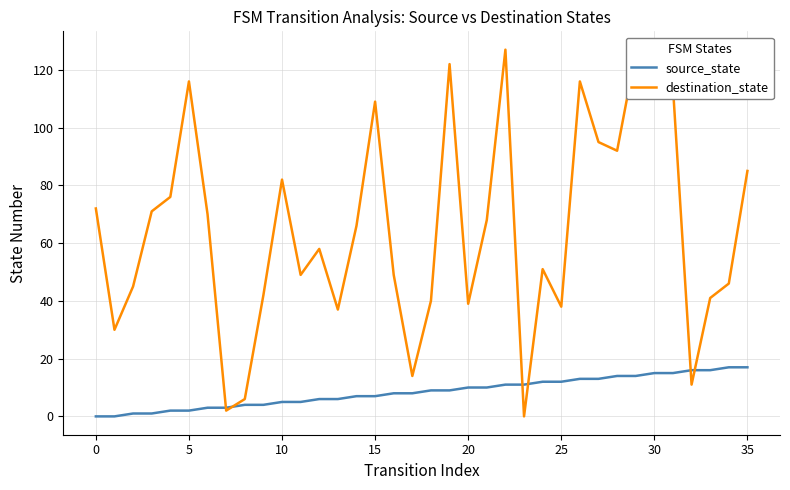

List the series in order of their overall mean, lowest first.

source_state, destination_state